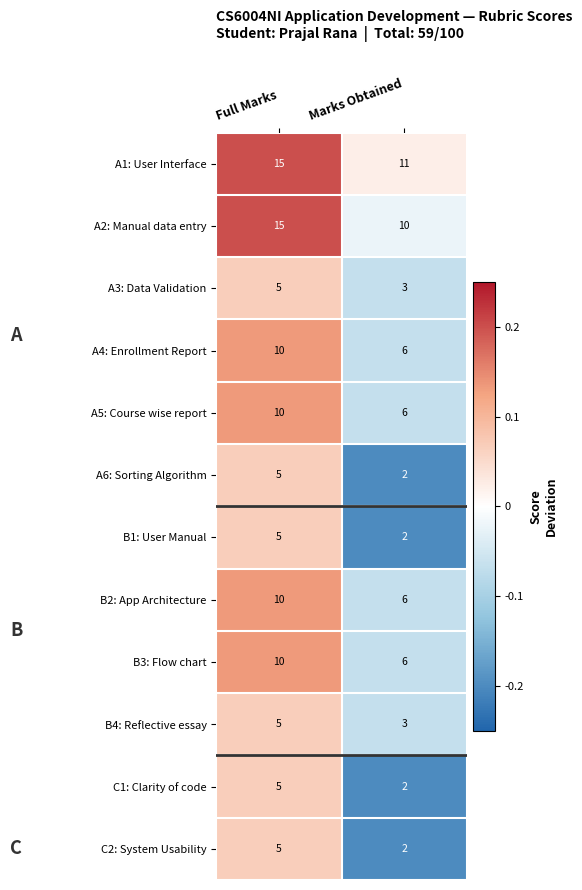

Between Full Marks and Marks Obtained, which series saw the biggest shift?

A2: Manual data entry